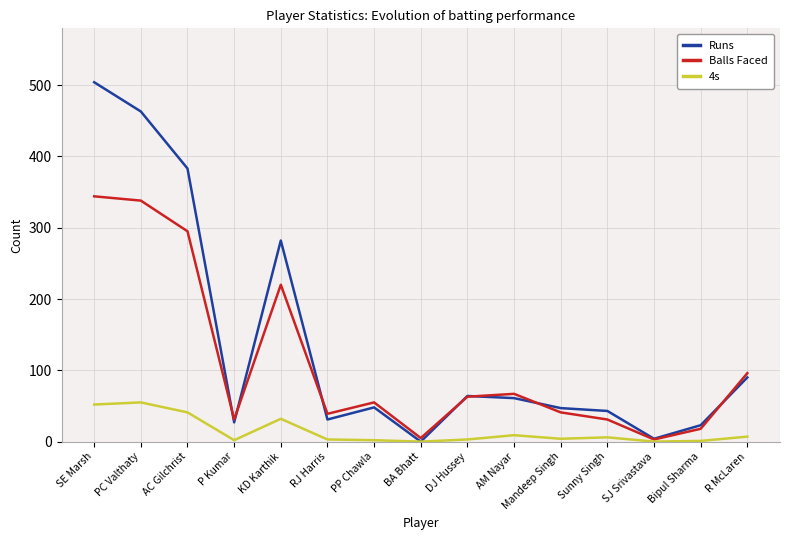

Which series has the largest range (max minus min)?

Runs